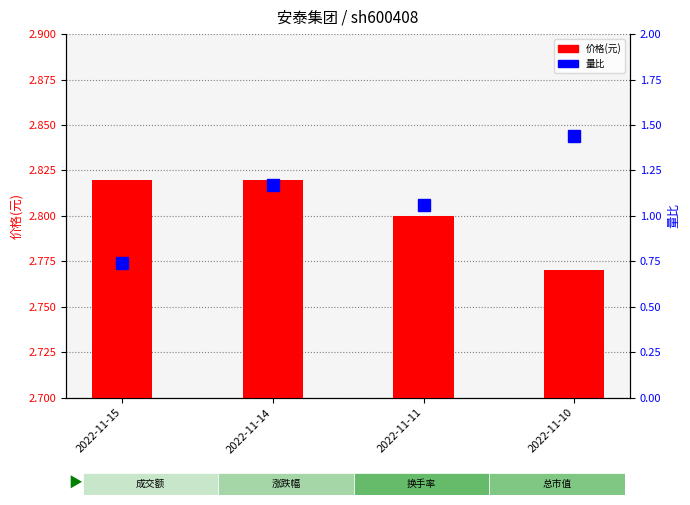

Reading left to right, transcribe all the data shown in this chart.

价格(元): 2022-11-15=2.8	2022-11-14=2.8	2022-11-11=2.8	2022-11-10=2.8
量比: 2022-11-15=0.7	2022-11-14=1.2	2022-11-11=1.1	2022-11-10=1.4